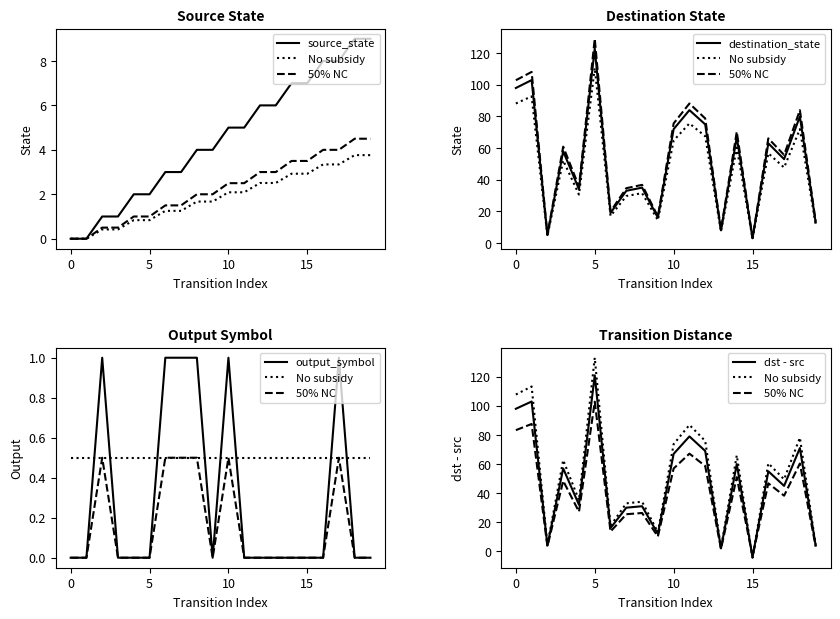

Is the value of source_state at 15 greater than the value of dst - src at 16?

No